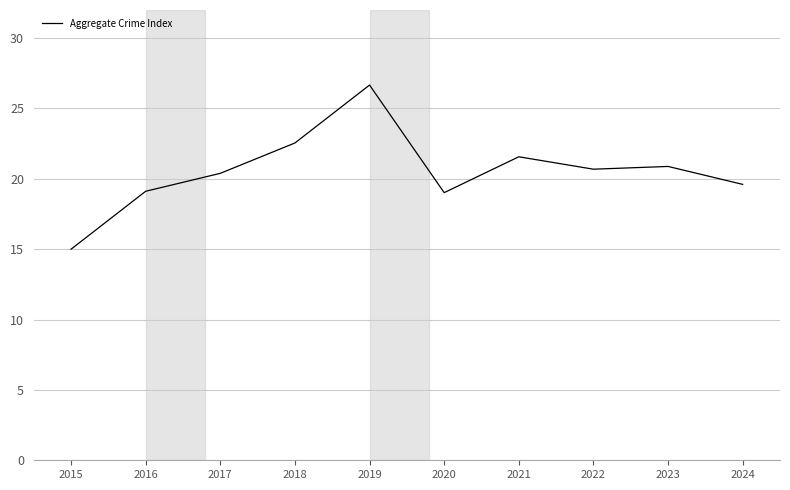

True or false: there are more than 1 points higher than both neighbors.

True